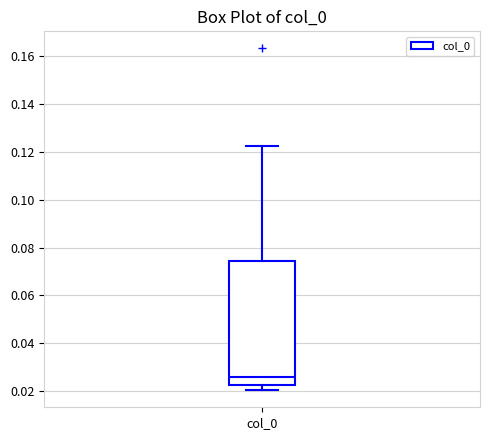

Read this box plot against the y-axis: the position of the median line, the range covered by the box, and the ends of both whiskers. The values are not printed on the chart, so give them approximately, as read against the axis.

median 0.026, box 0.022 to 0.074, whiskers 0.020 to 0.122